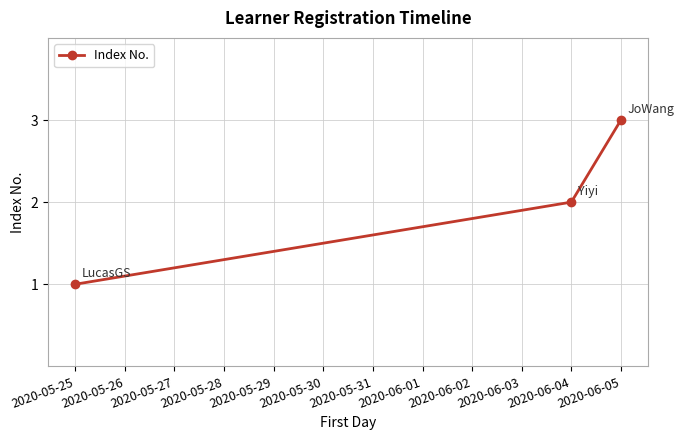

List the labels in order of value, smallest first.

2020-05-25, 2020-06-04, 2020-06-05